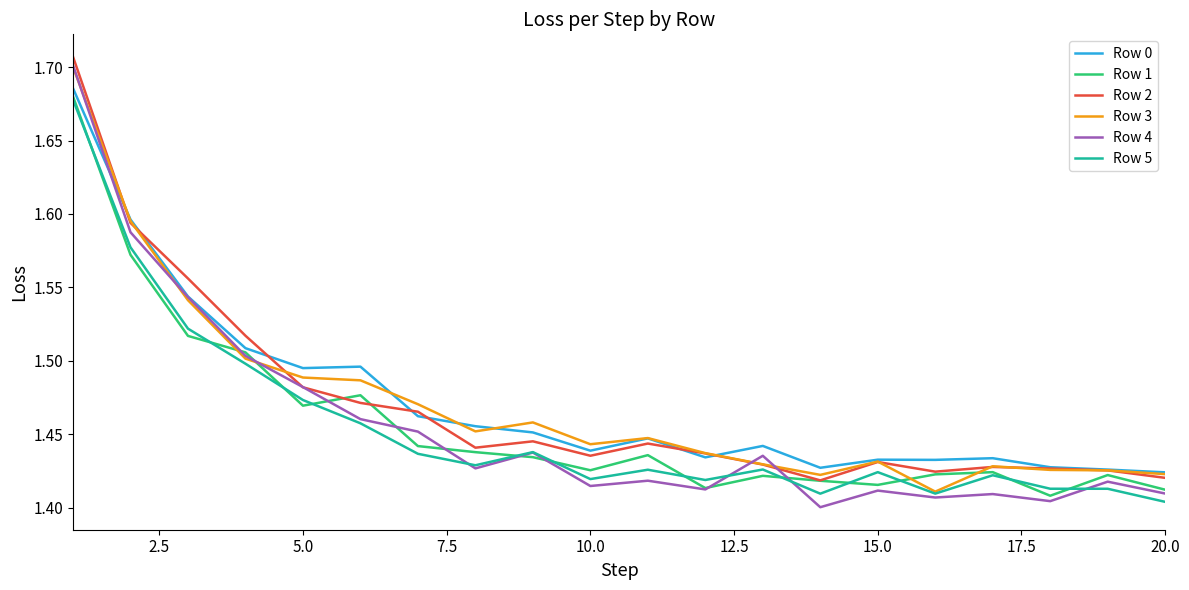

What is the difference between the maximum and second lowest values in the Row 2 series?

0.3